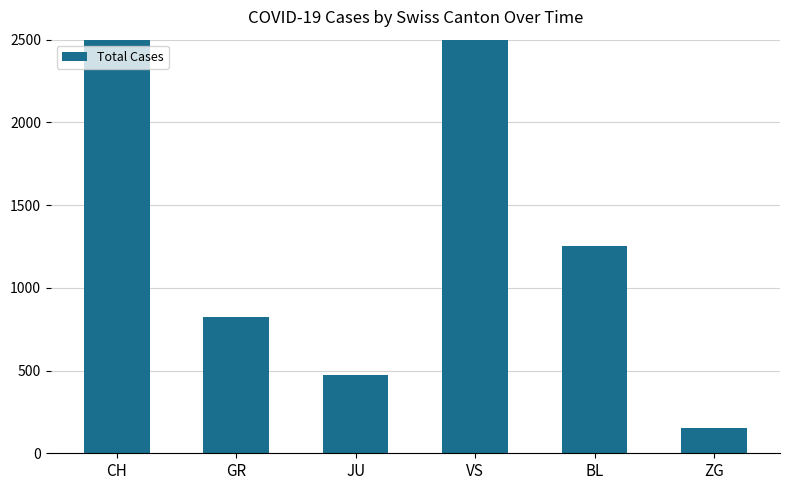

What value does the data have at ZG?

155